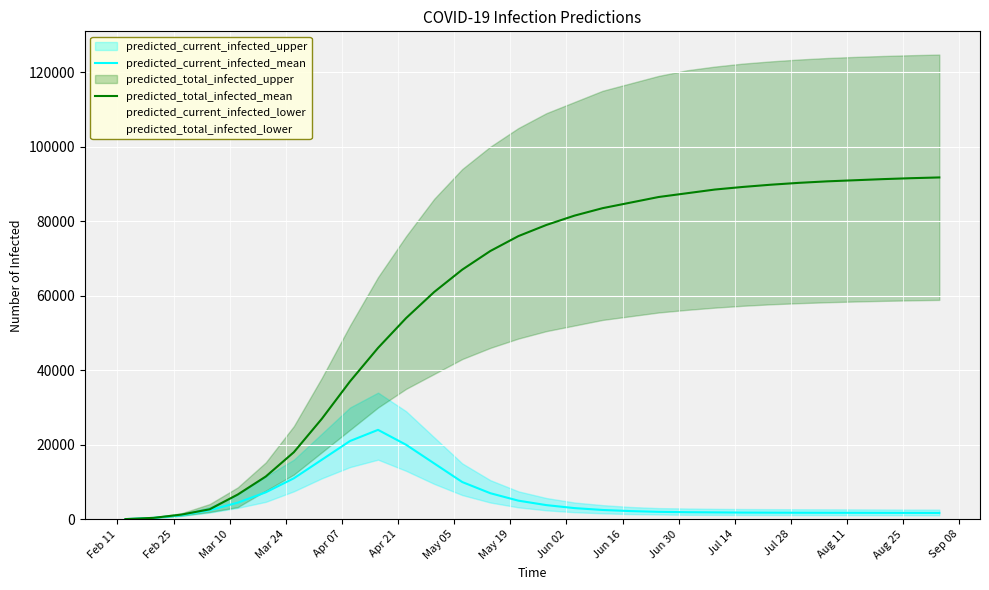

True or false: predicted_total_infected_mean and predicted_current_infected_mean cross at least once.

False